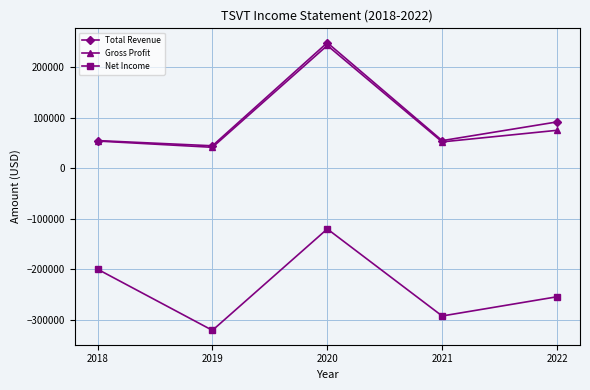

What is the approximate value of Net Income at 2018?

-199700